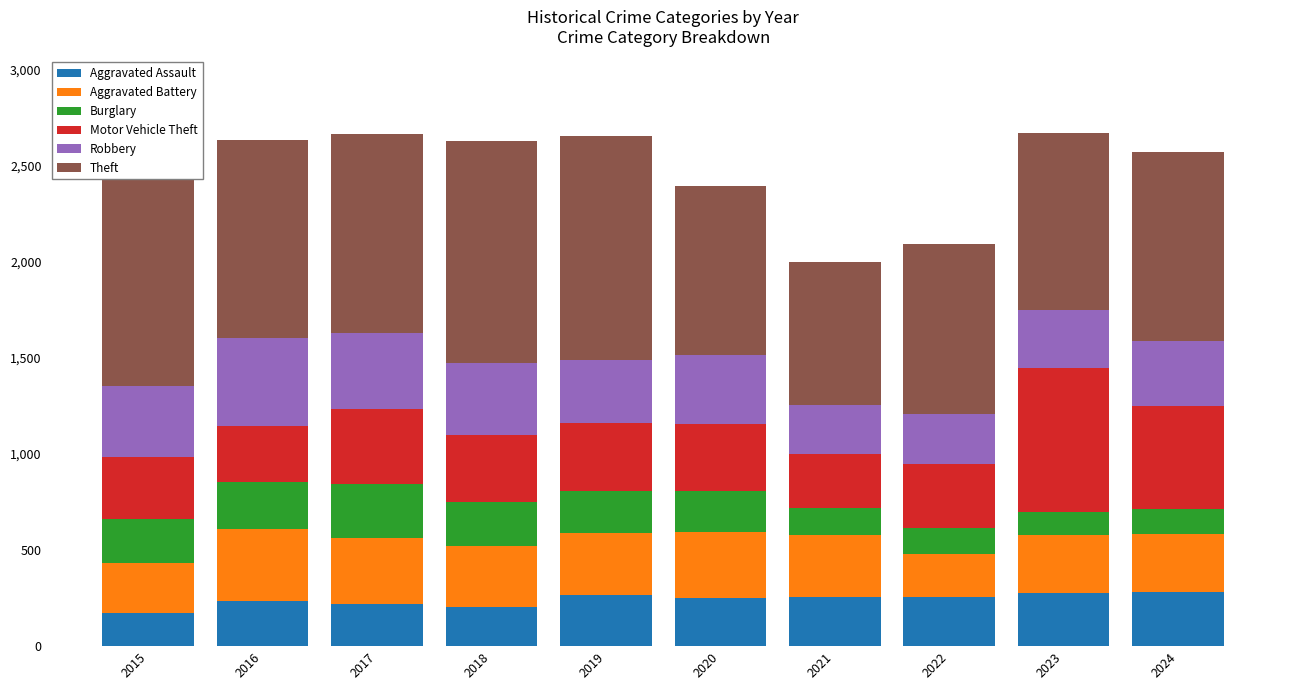

What is the total value across all series at 2018?

2630